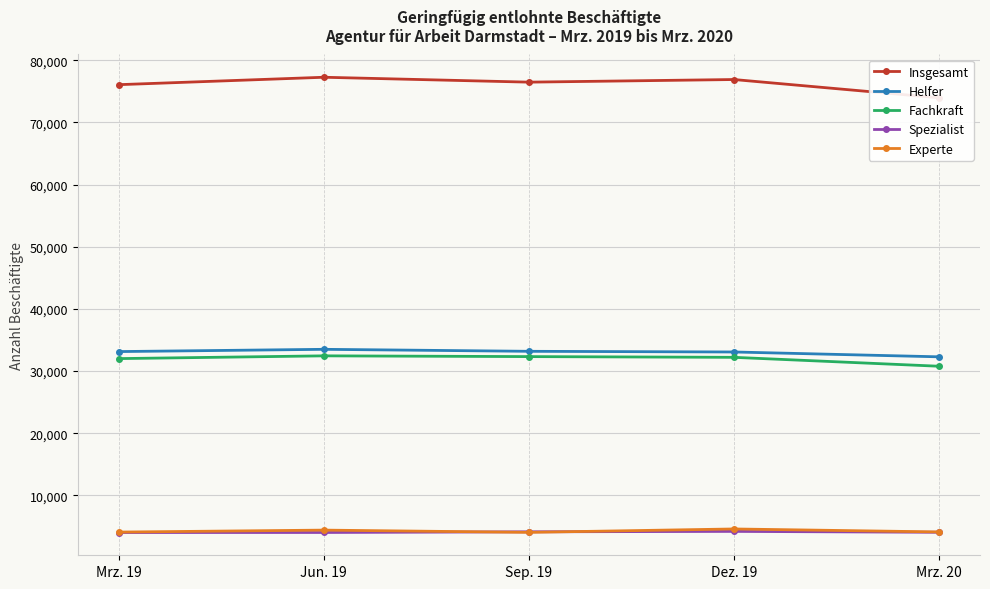

Where do Spezialist and Experte first cross each other?

Jun. 19 and Sep. 19